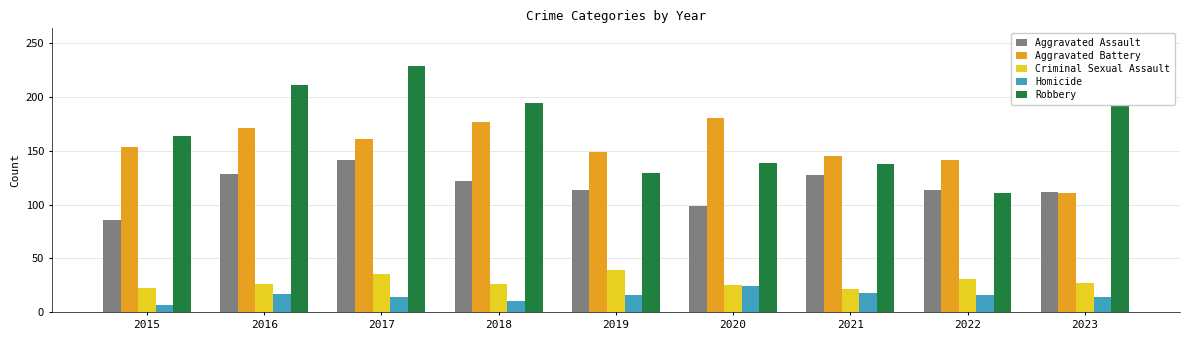

At 2023, list the series in order from largest to smallest.

Robbery, Aggravated Assault, Aggravated Battery, Criminal Sexual Assault, Homicide